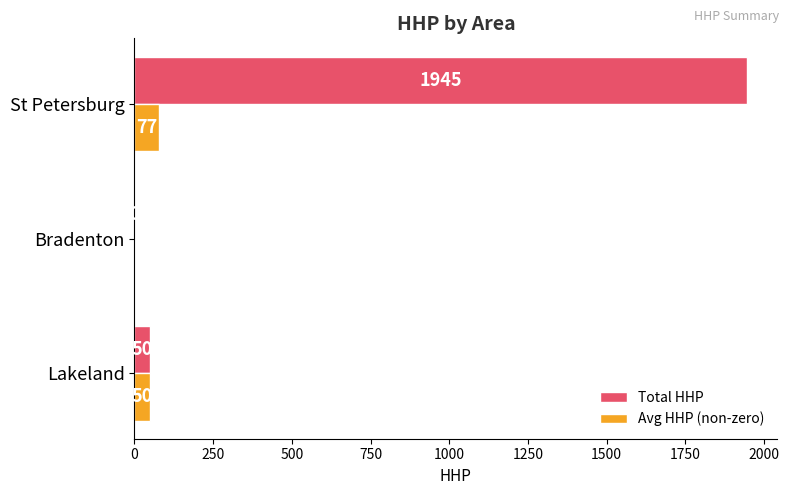

The value of Total HHP at St Petersburg is 460. True or false?

False